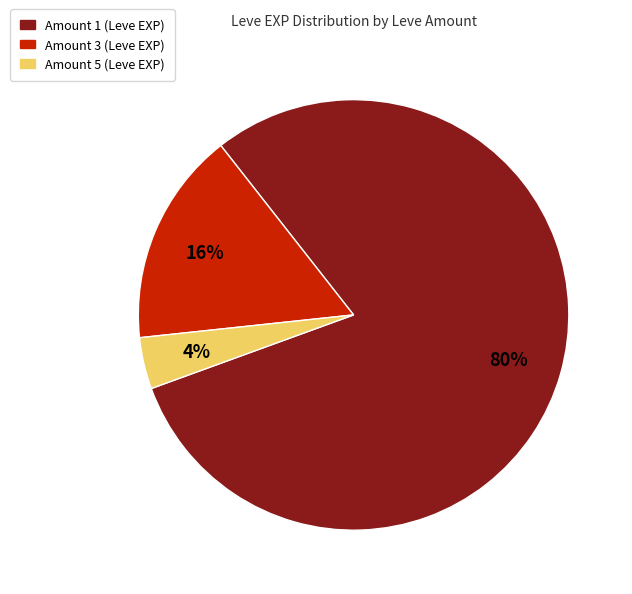

Is there a majority slice in this chart?

Yes